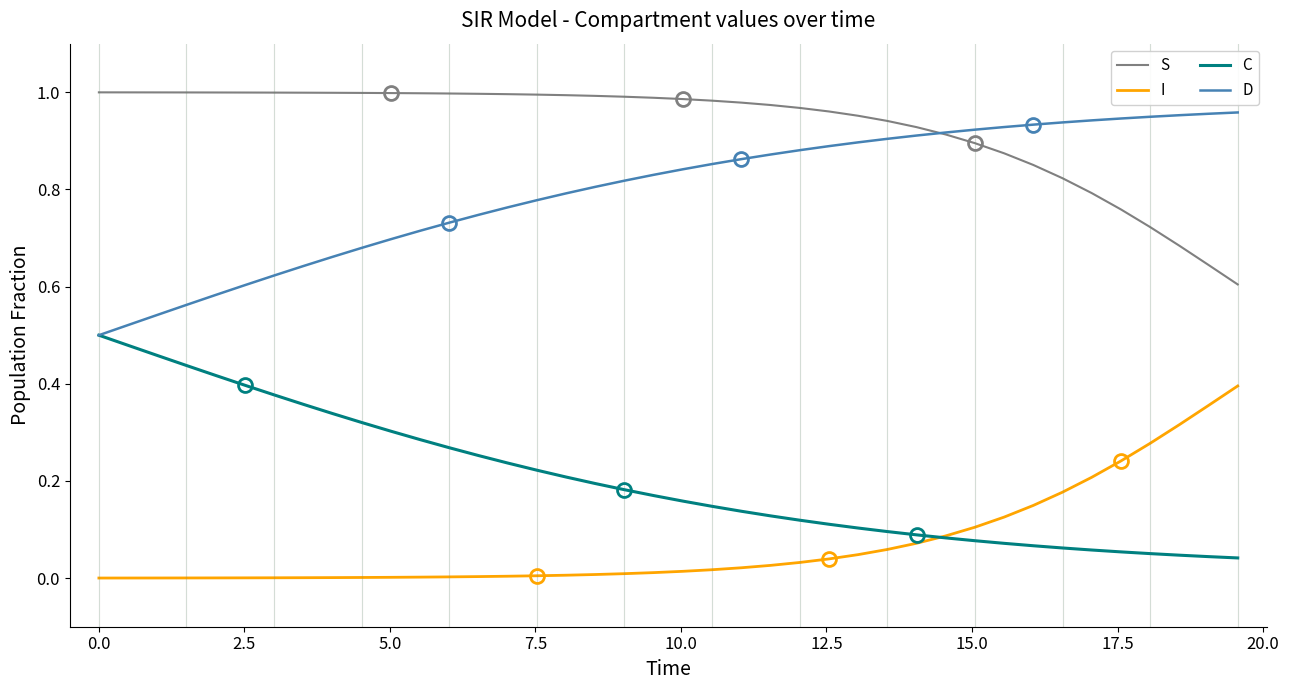

Which series has the largest total across all categories?

S